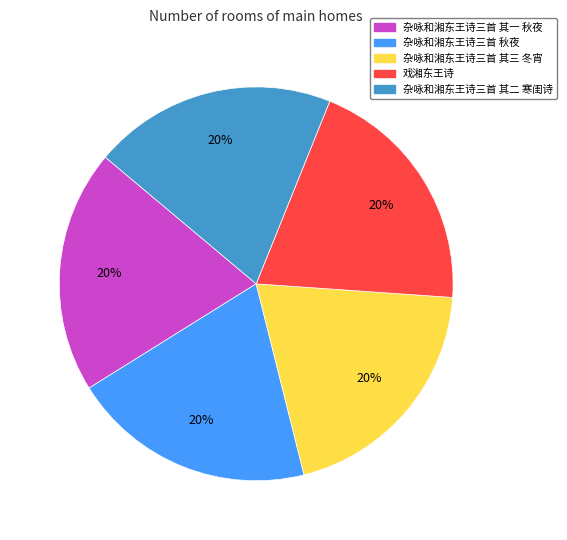

What is the ratio of the value at 杂咏和湘东王诗三首 其一 秋夜 to the value at 杂咏和湘东王诗三首 其三 冬宵?

1.0